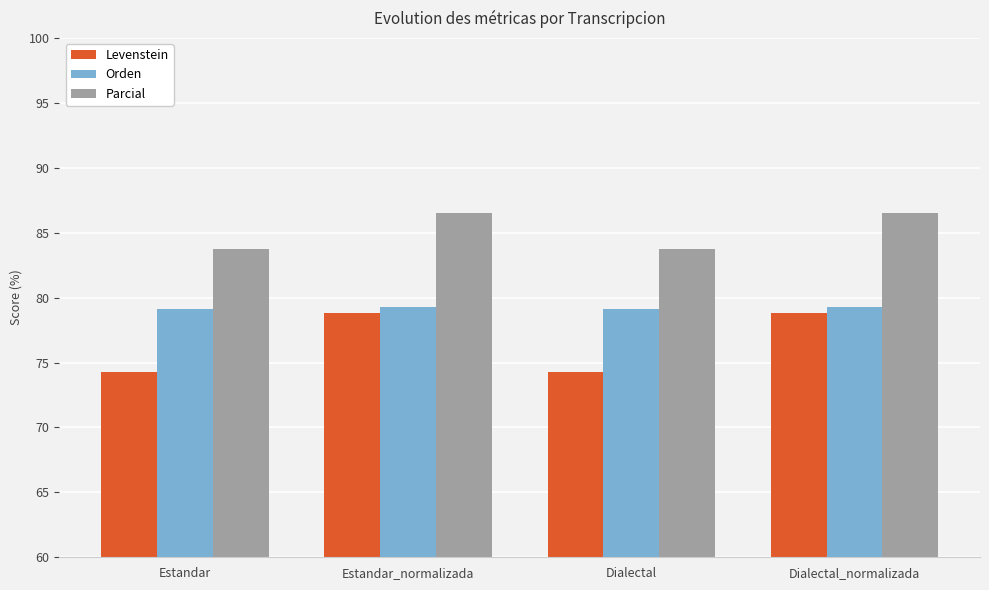

What is the difference between the maximum and minimum values in the Parcial series?

2.8